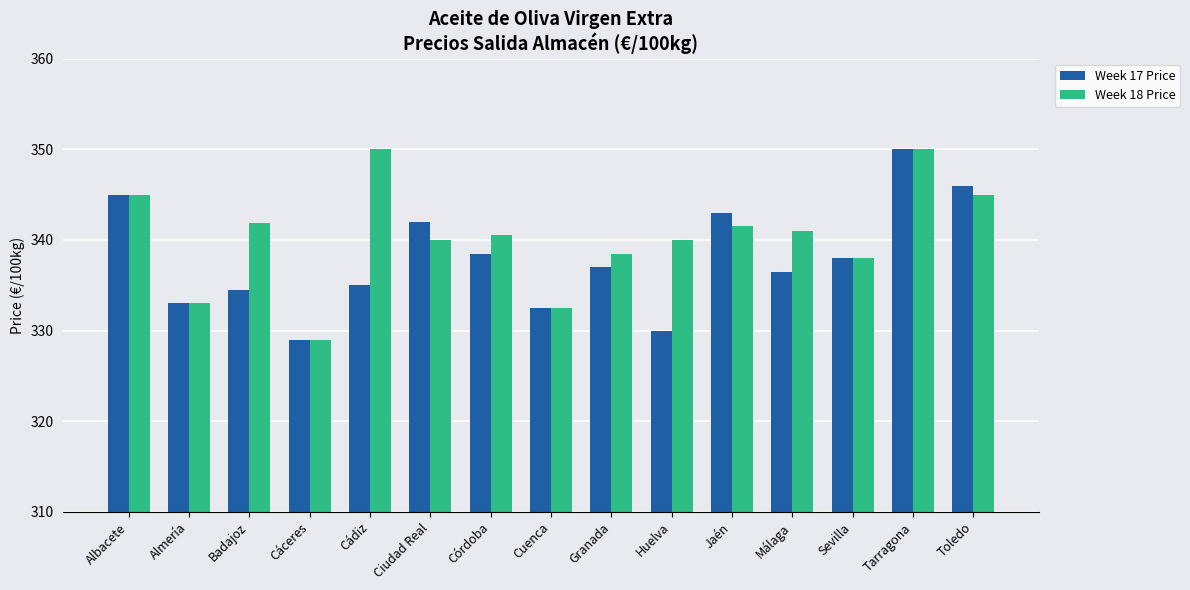

Is it true that Week 18 Price equals 350.0 at Tarragona?

True